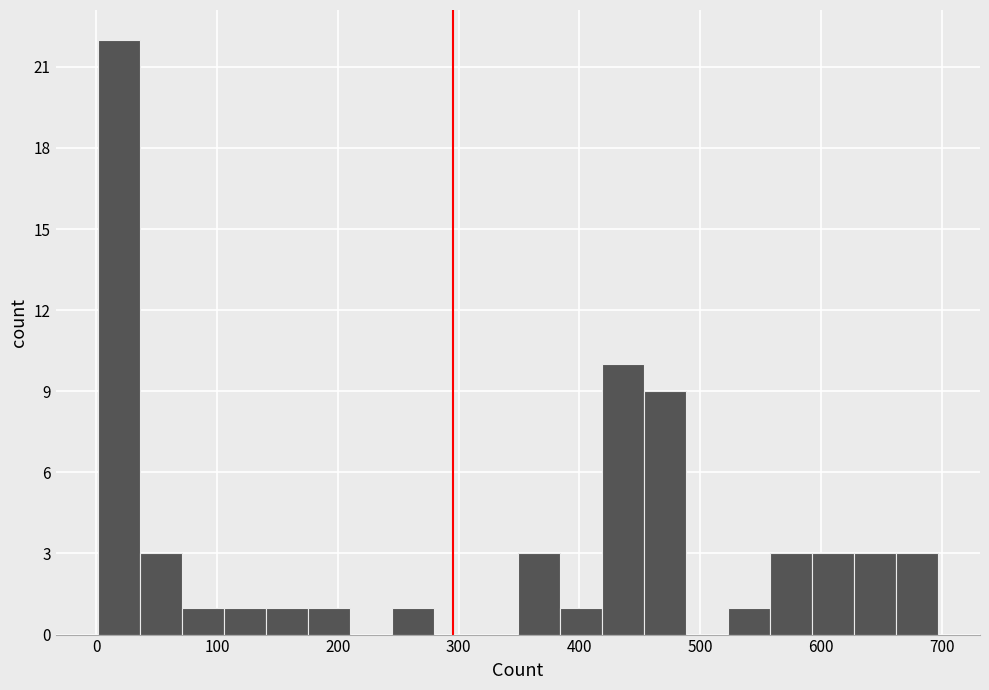

Around what value on the x-axis is the tallest bar? Give the approximate position of its centre, as read against the axis.

20